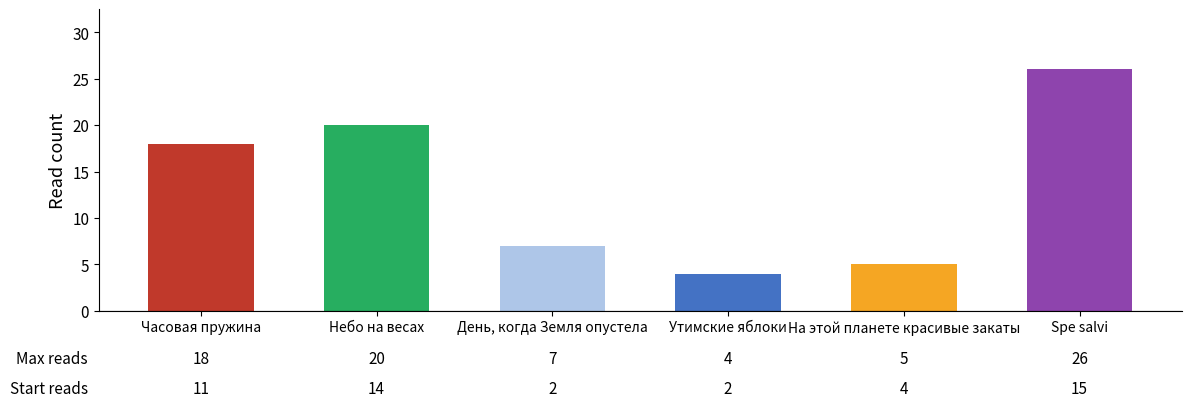

Between Spe salvi and Часовая пружина, which is larger?

Spe salvi